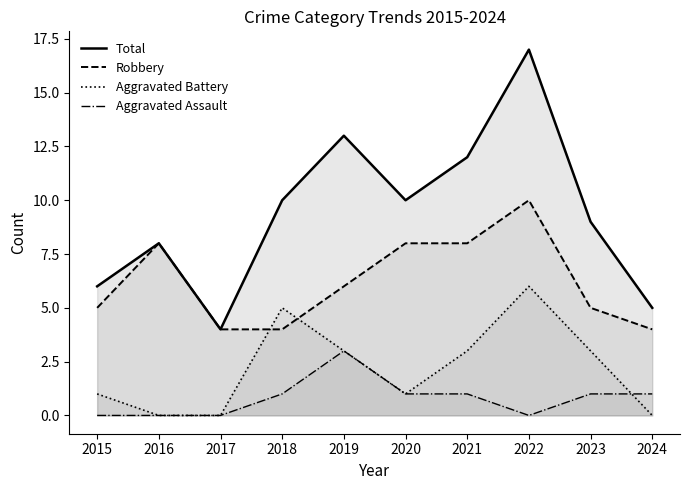

List the labels in order of Total value, largest first.

2022, 2019, 2021, 2018, 2020, 2023, 2016, 2015, 2024, 2017